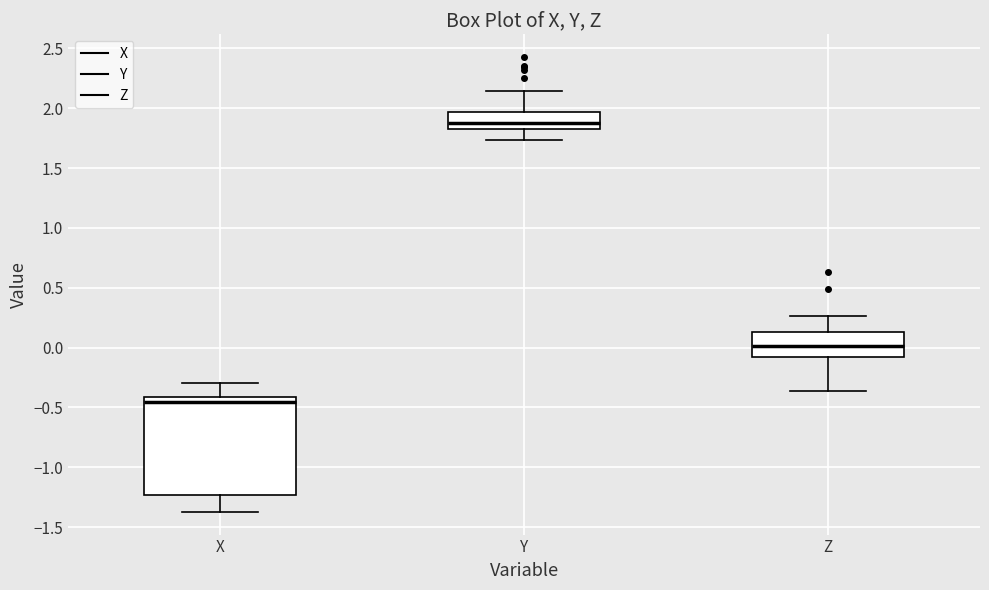

Where does the median line of the box for X sit on the y-axis? The values are not printed on the chart, so give them approximately, as read against the axis.

-0.45